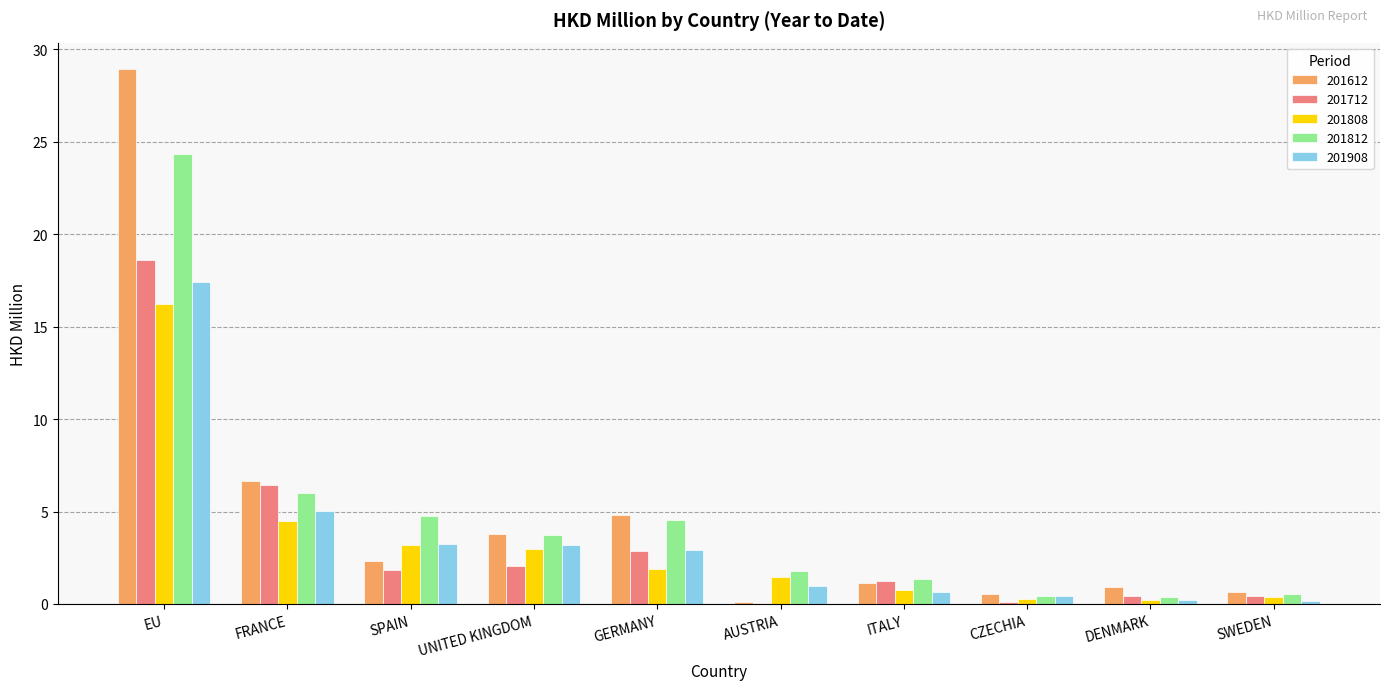

Is it true that 201712 equals 1.2 at ITALY?

True